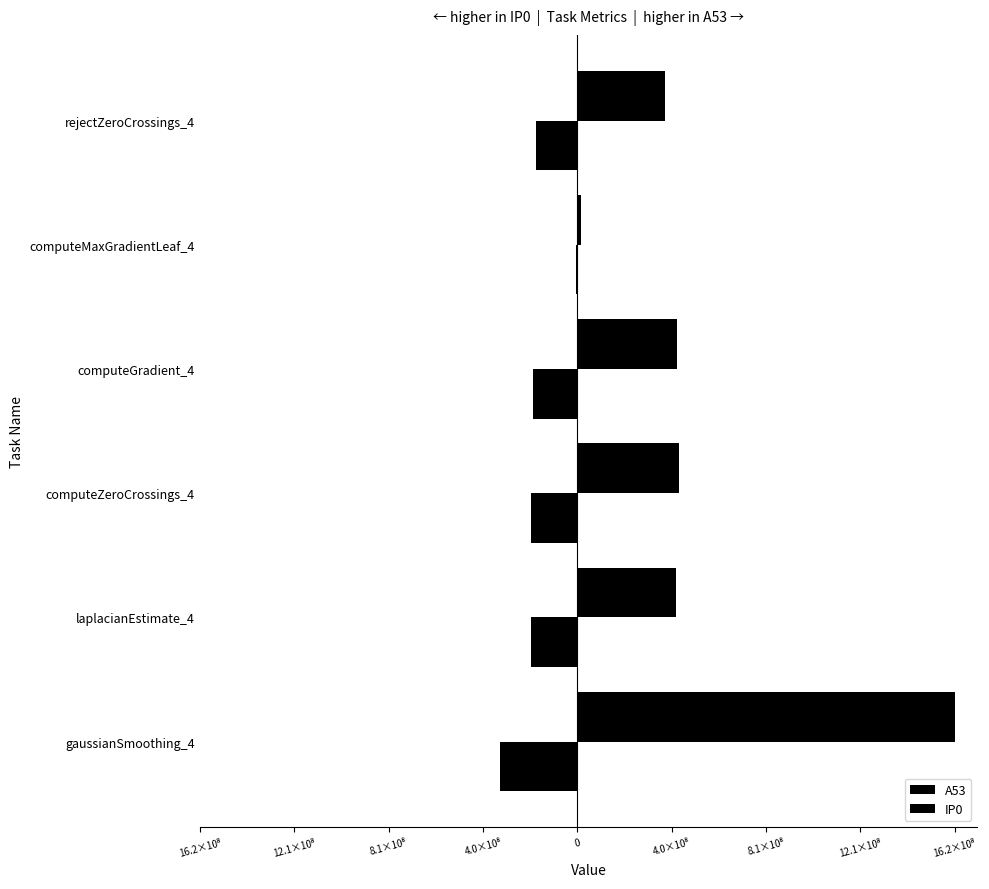

What is the sum of all A53 values?

3294825984